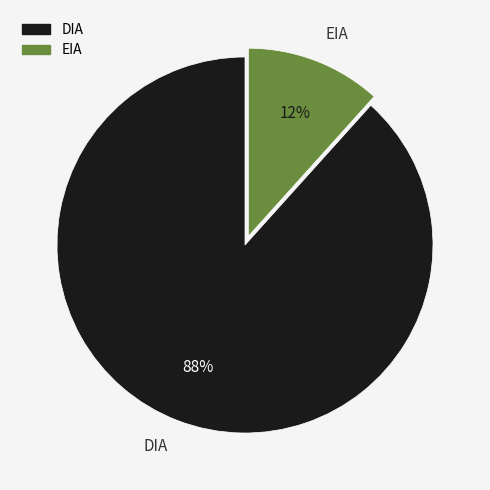

Which slice is the largest?

DIA